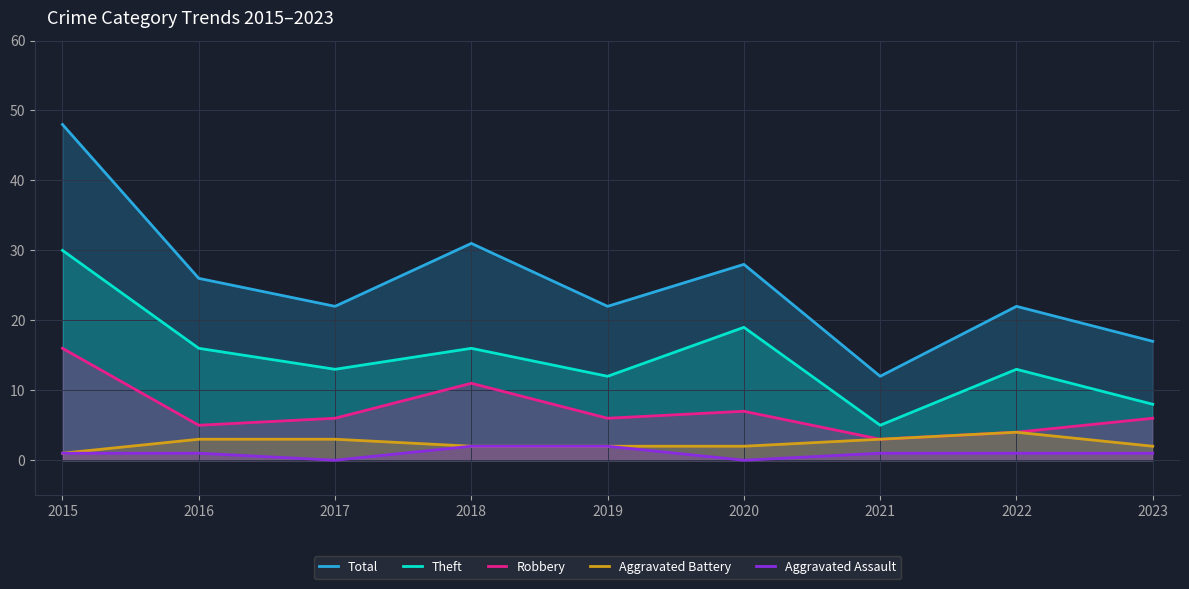

Between 2018 and 2015, which is larger?

2015